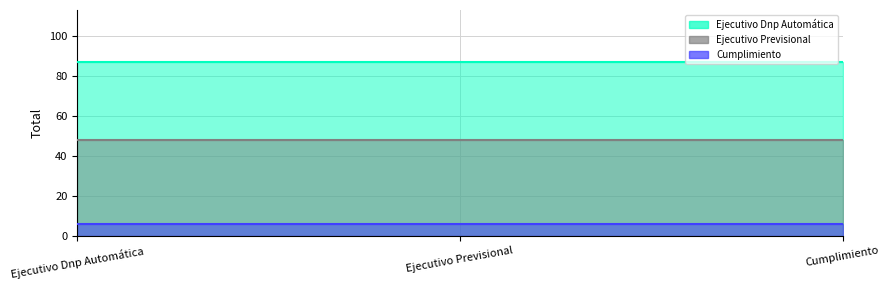

At which category is the sum across all series the highest?

Ejecutivo Dnp Automática